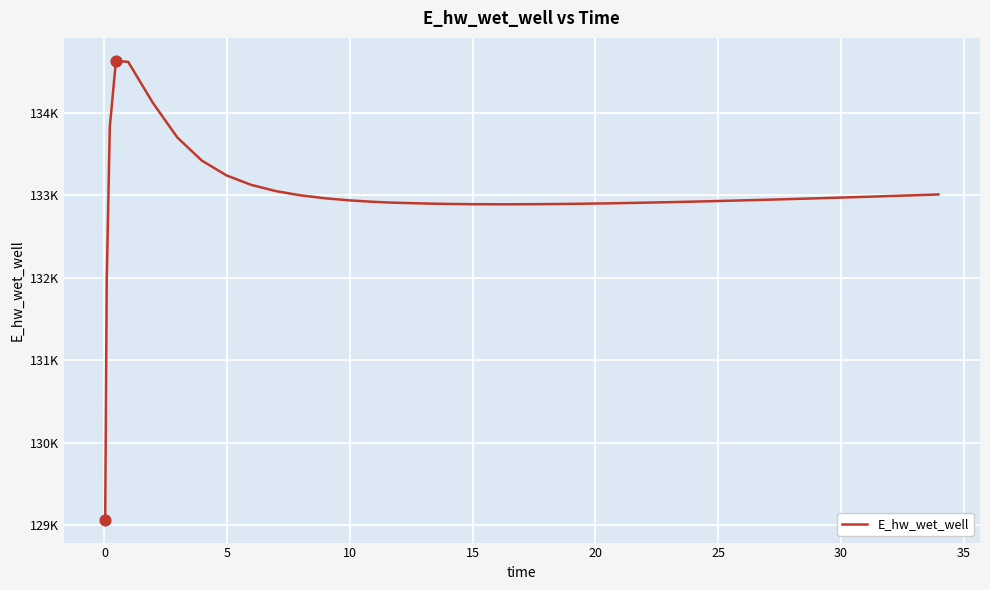

Does the chart have visible grid lines?

Yes